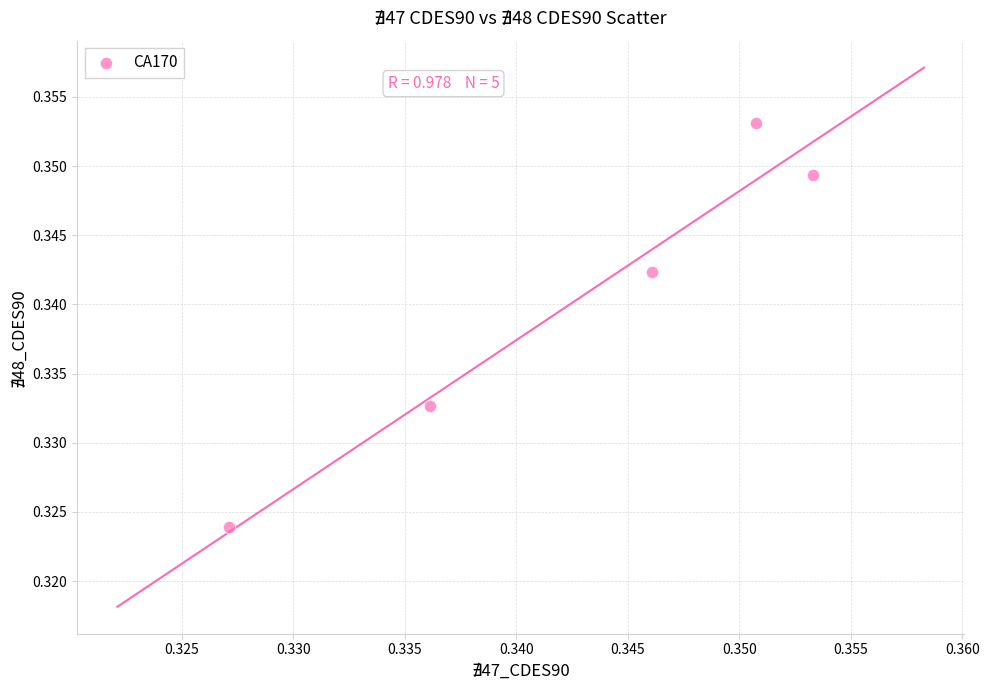

How many data points are displayed?

5